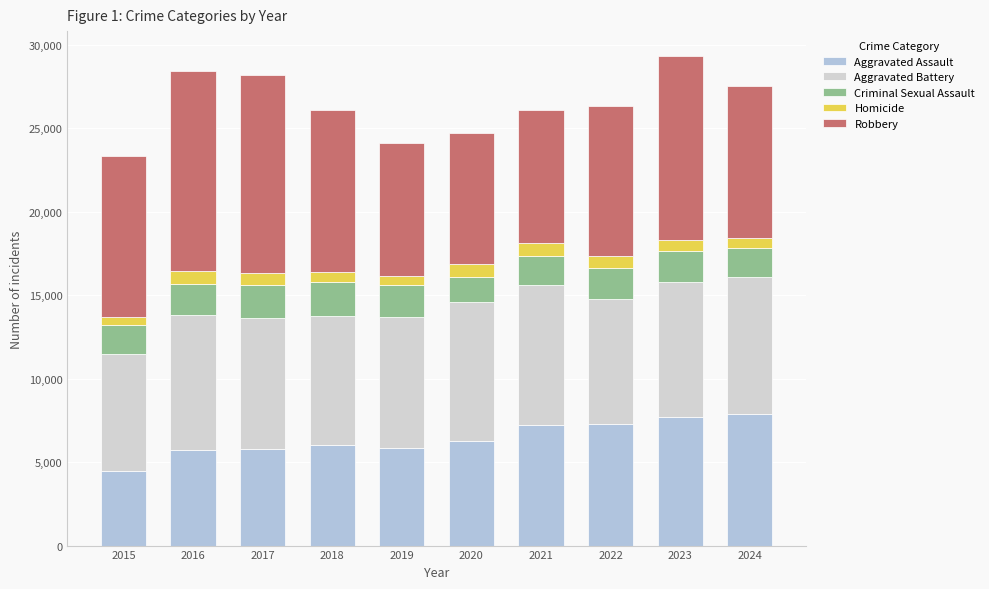

How many values in the Aggravated Assault series are below 6265?

5